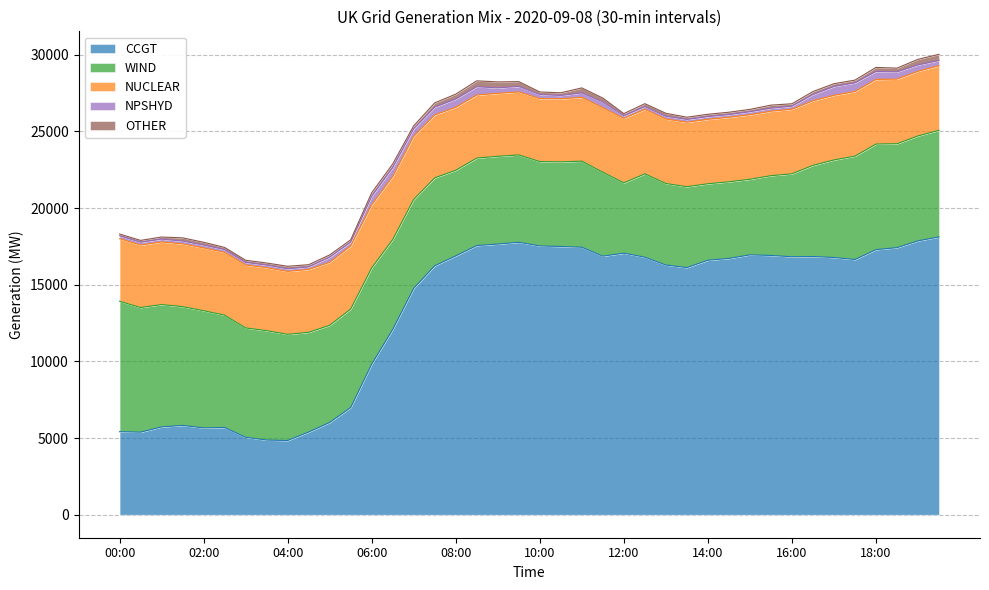

What is the smallest value displayed?

119